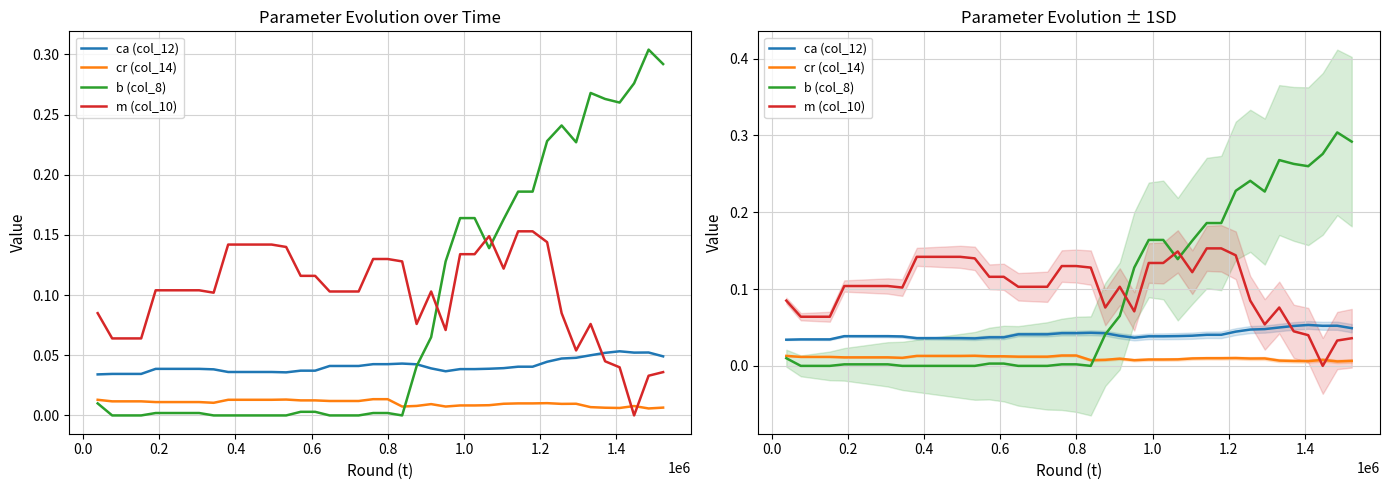

What is the difference between the second highest and minimum values in the b (col_8) series?

0.3